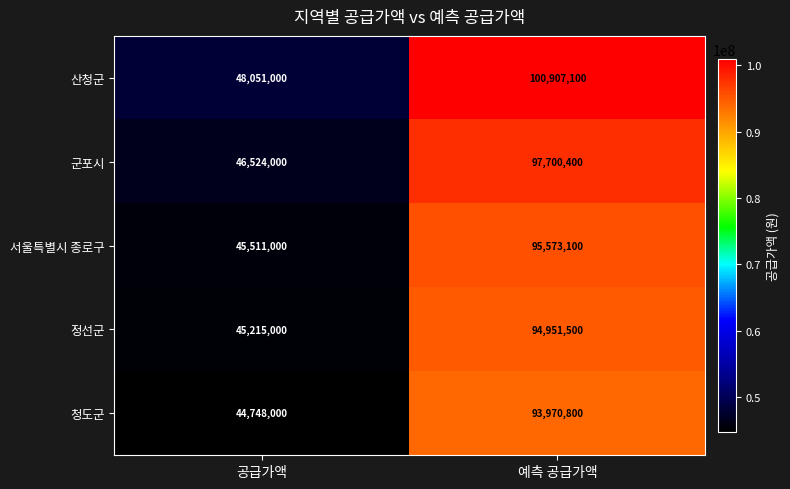

The 정선군 series shows 94951500 at 예측 공급가액. True or false?

True